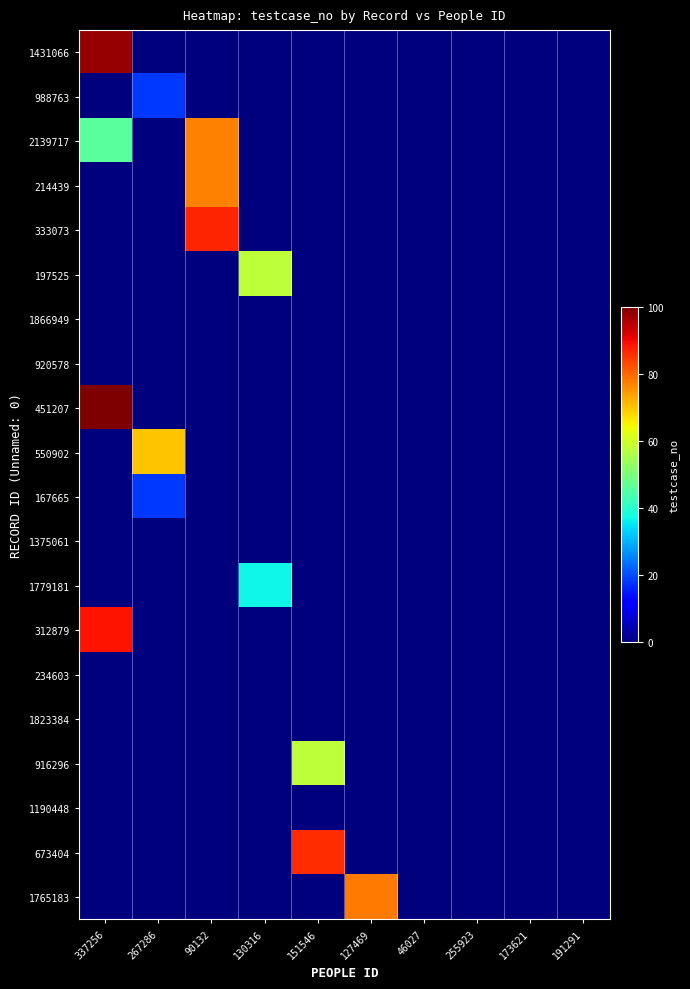

Reading left to right, list all the values displayed in this chart.

1431066: 337256=98	267286=0	90132=0	130316=0	151546=0	127469=0	46027=0	255923=0	173621=0	191291=0
988763: 337256=0	267286=18	90132=0	130316=0	151546=0	127469=0	46027=0	255923=0	173621=0	191291=0
2139717: 337256=46	267286=0	90132=77	130316=0	151546=0	127469=0	46027=0	255923=0	173621=0	191291=0
214439: 337256=0	267286=0	90132=77	130316=0	151546=0	127469=0	46027=0	255923=0	173621=0	191291=0
333073: 337256=0	267286=0	90132=87	130316=0	151546=0	127469=0	46027=0	255923=0	173621=0	191291=0
197525: 337256=0	267286=0	90132=0	130316=58	151546=0	127469=0	46027=0	255923=0	173621=0	191291=0
1866949: 337256=0	267286=0	90132=0	130316=0	151546=0	127469=0	46027=0	255923=0	173621=0	191291=0
920578: 337256=0	267286=0	90132=0	130316=0	151546=0	127469=0	46027=0	255923=0	173621=0	191291=0
451207: 337256=100	267286=0	90132=0	130316=0	151546=0	127469=0	46027=0	255923=0	173621=0	191291=0
550902: 337256=0	267286=70	90132=0	130316=0	151546=0	127469=0	46027=0	255923=0	173621=0	191291=0
167665: 337256=0	267286=18	90132=0	130316=0	151546=0	127469=0	46027=0	255923=0	173621=0	191291=0
1375061: 337256=0	267286=0	90132=0	130316=0	151546=0	127469=0	46027=0	255923=0	173621=0	191291=0
1779181: 337256=0	267286=0	90132=0	130316=37	151546=0	127469=0	46027=0	255923=0	173621=0	191291=0
312879: 337256=89	267286=0	90132=0	130316=0	151546=0	127469=0	46027=0	255923=0	173621=0	191291=0
234603: 337256=0	267286=0	90132=0	130316=0	151546=0	127469=0	46027=0	255923=0	173621=0	191291=0
1823384: 337256=0	267286=0	90132=0	130316=0	151546=0	127469=0	46027=0	255923=0	173621=0	191291=0
916296: 337256=0	267286=0	90132=0	130316=0	151546=58	127469=0	46027=0	255923=0	173621=0	191291=0
1190448: 337256=0	267286=0	90132=0	130316=0	151546=0	127469=0	46027=0	255923=0	173621=0	191291=0
673404: 337256=0	267286=0	90132=0	130316=0	151546=86	127469=0	46027=0	255923=0	173621=0	191291=0
1765183: 337256=0	267286=0	90132=0	130316=0	151546=0	127469=78	46027=0	255923=0	173621=0	191291=0